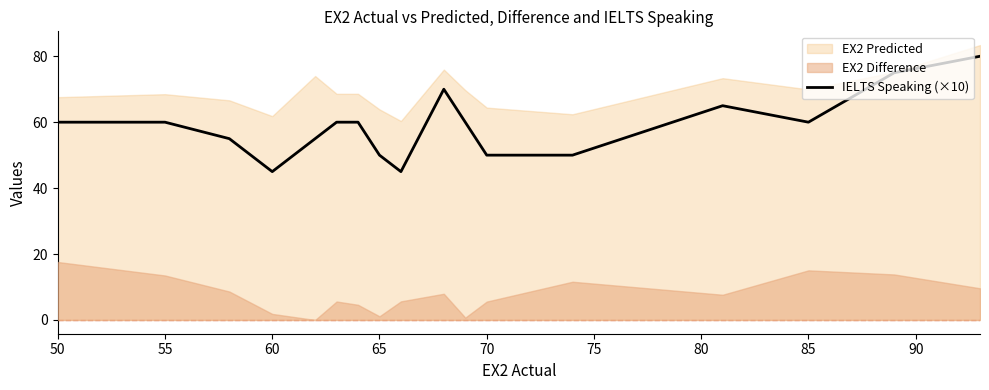

How many values exceed 60?

4